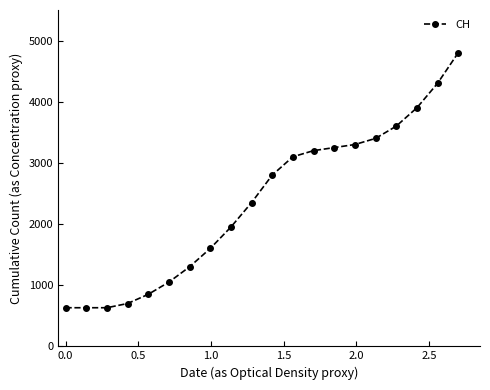

What is the average value?

2367